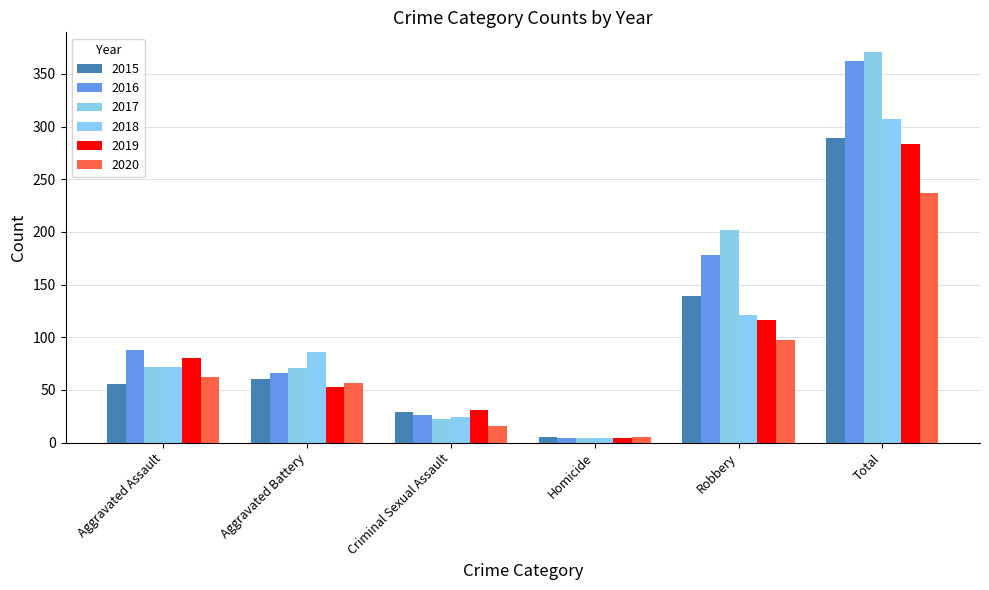

How many series are shown in this chart?

6